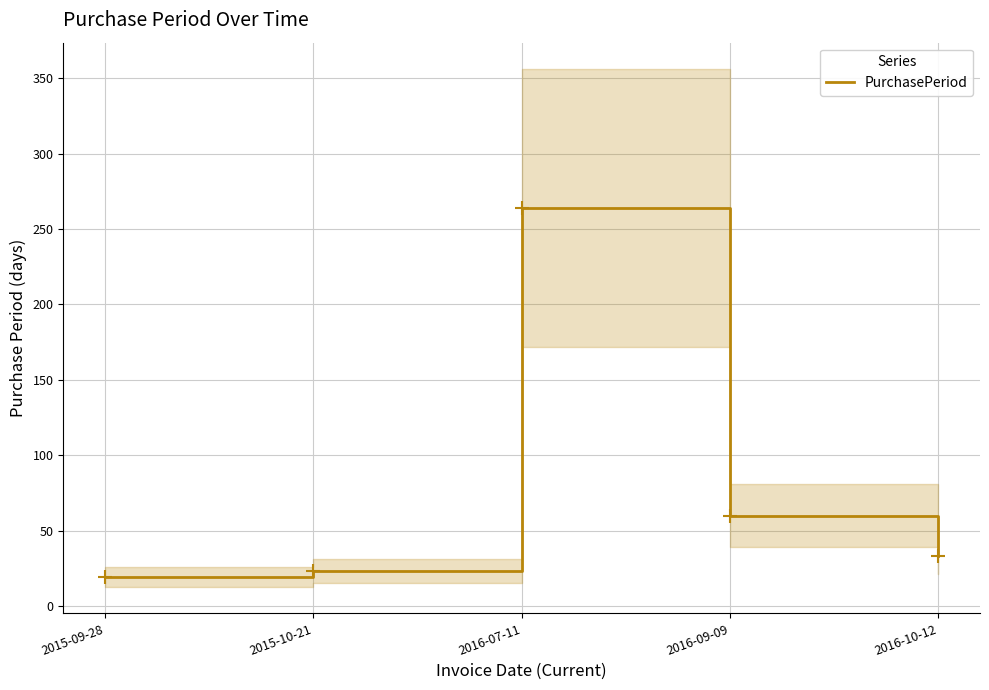

The chart shows a value of 6 at 2015-09-28. True or false?

False